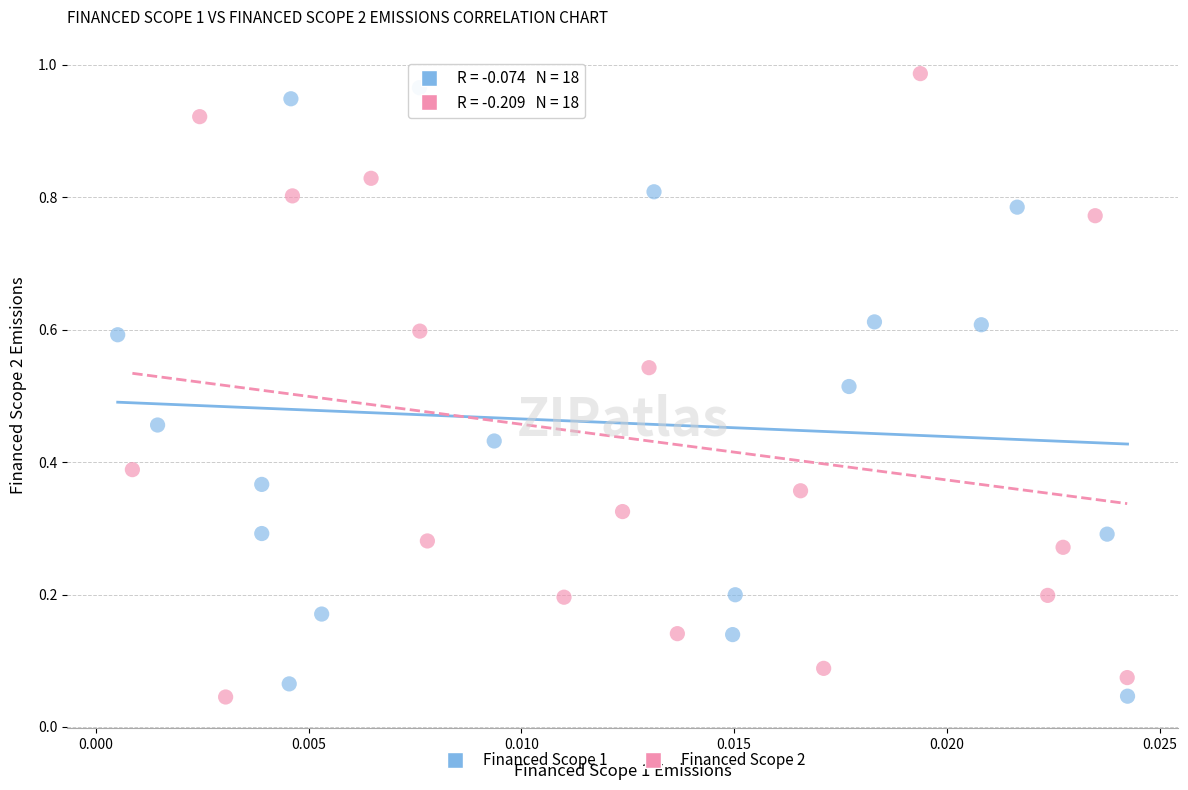

What are all the series names shown in the legend?

Financed Scope 1, Financed Scope 2